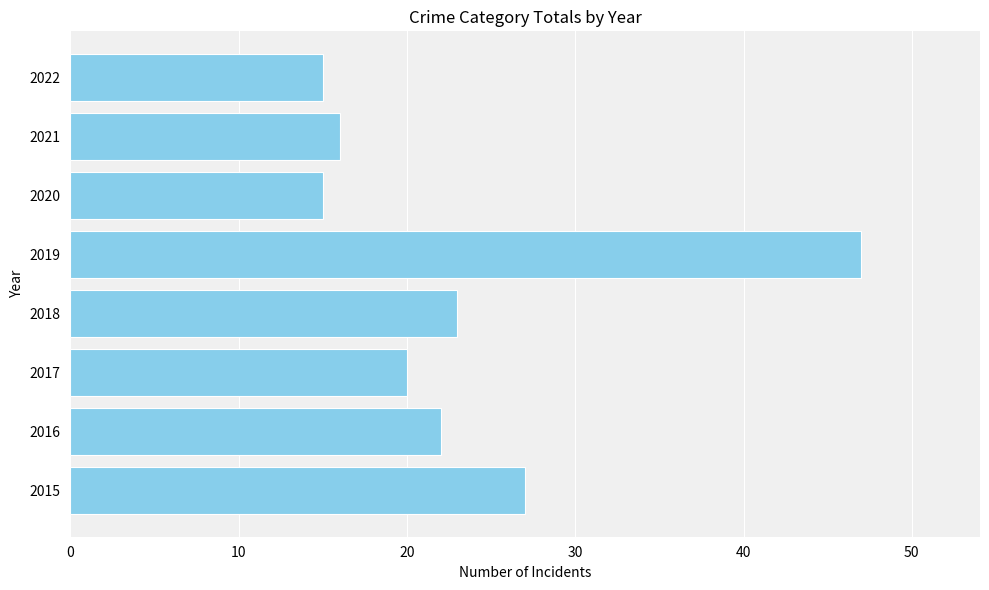

Reading bottom to top, list all the values displayed in this chart.

27	22	20	23	47	15	16	15